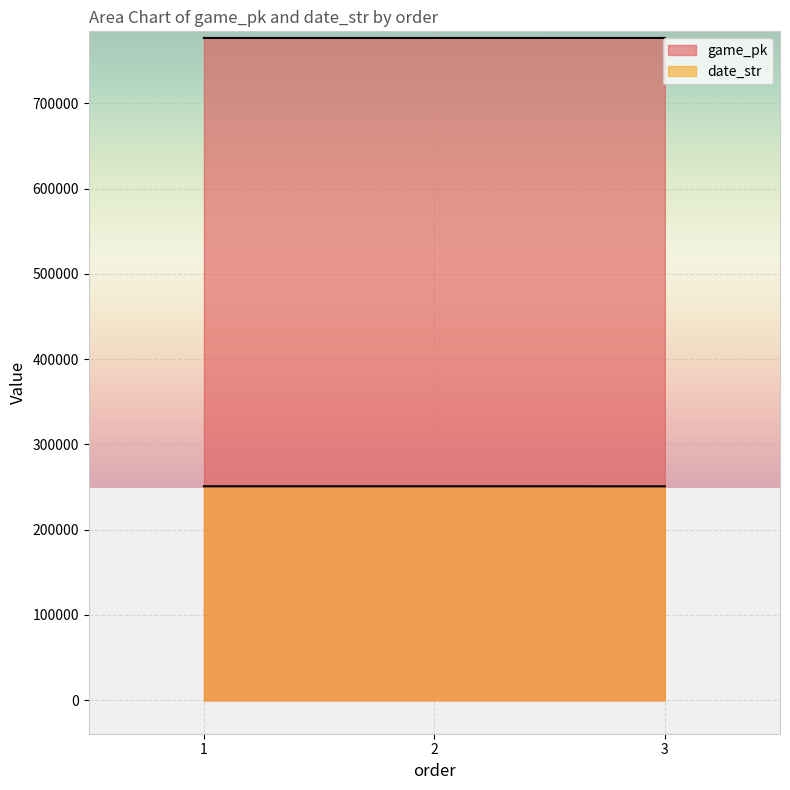

How many lines are shown in the chart?

2